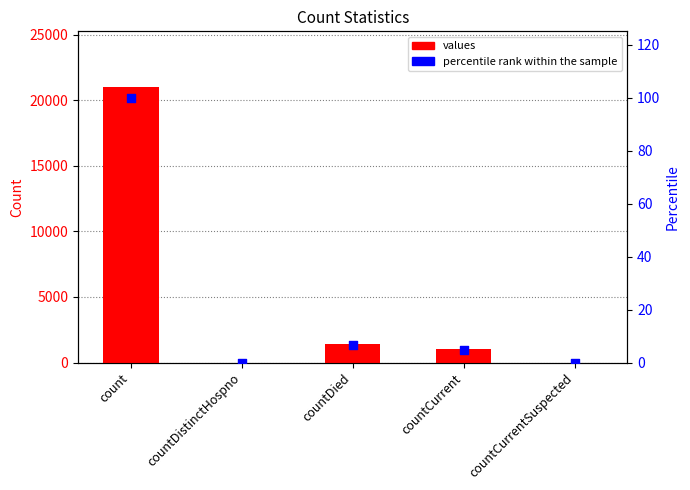

At how many categories does at least one series exceed 4586?

1